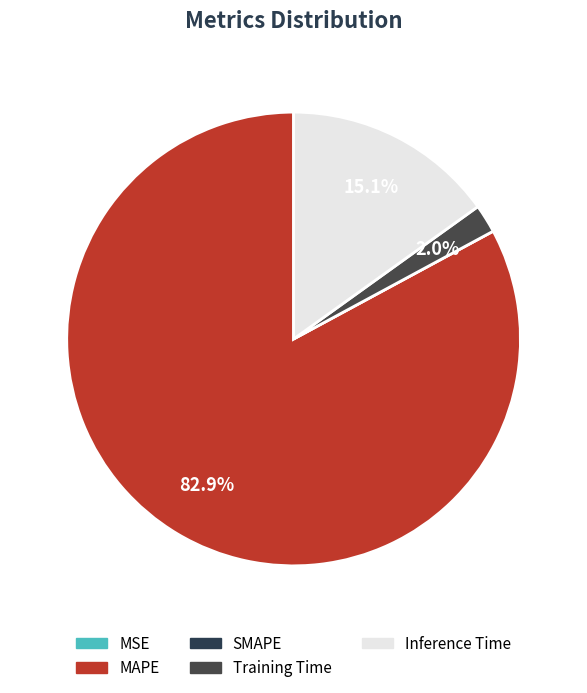

Does any single category account for the majority?

Yes